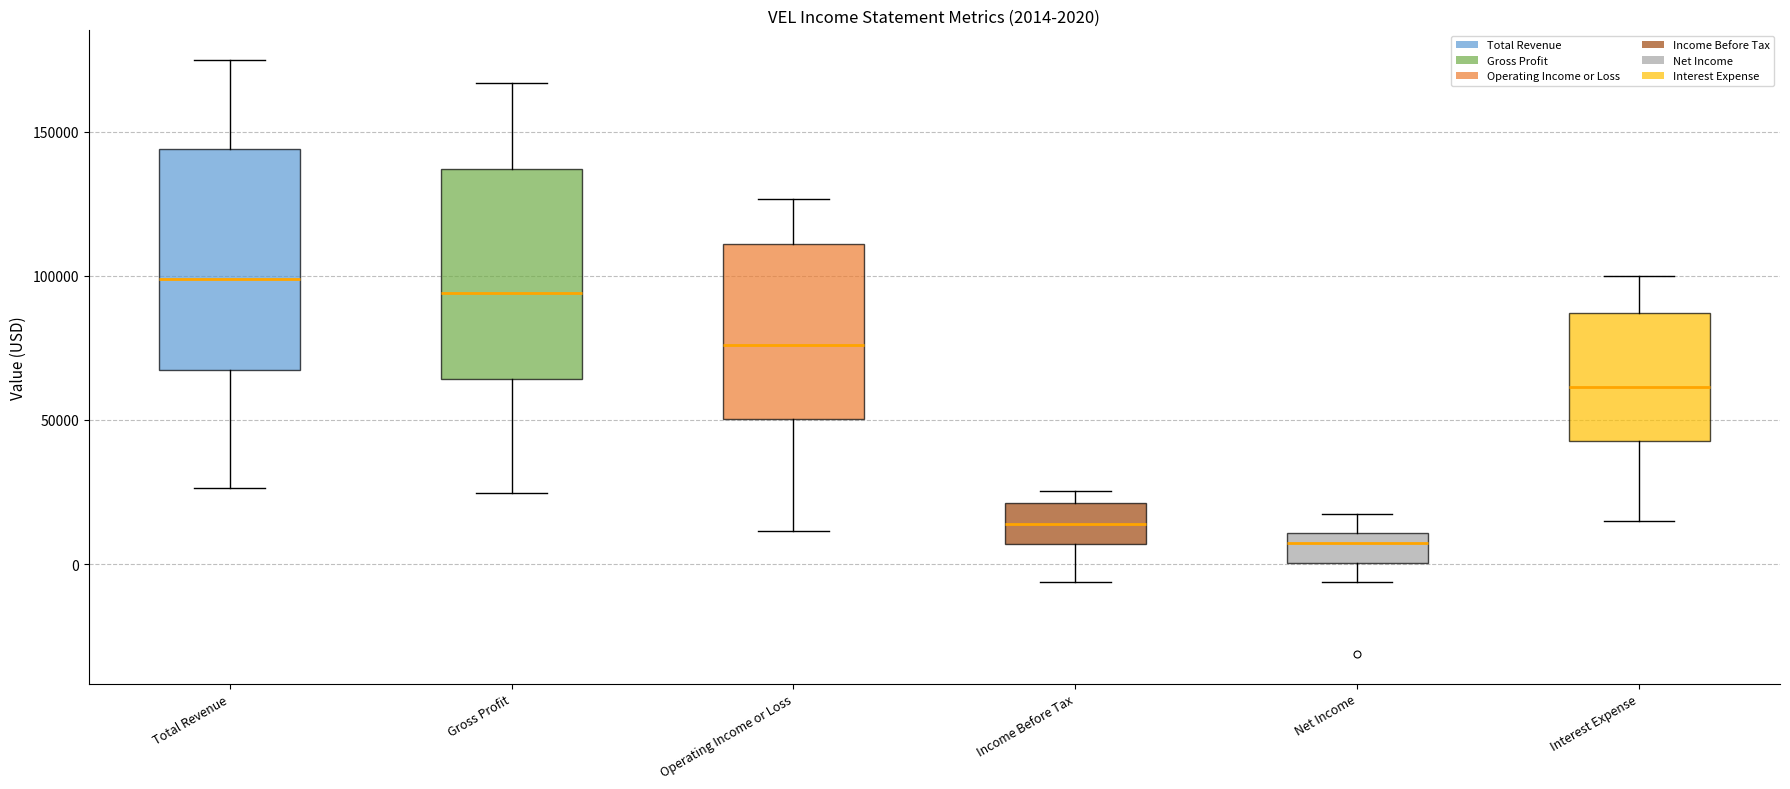

Which box has the lowest median line?

Net Income